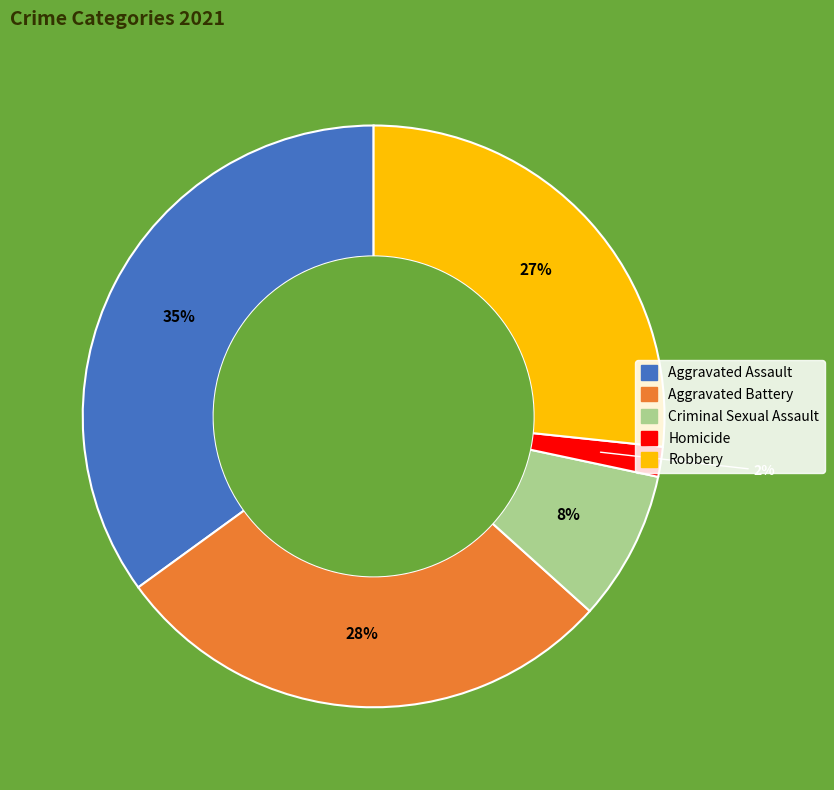

What percentage is the Criminal Sexual Assault slice, to the nearest percent?

8%